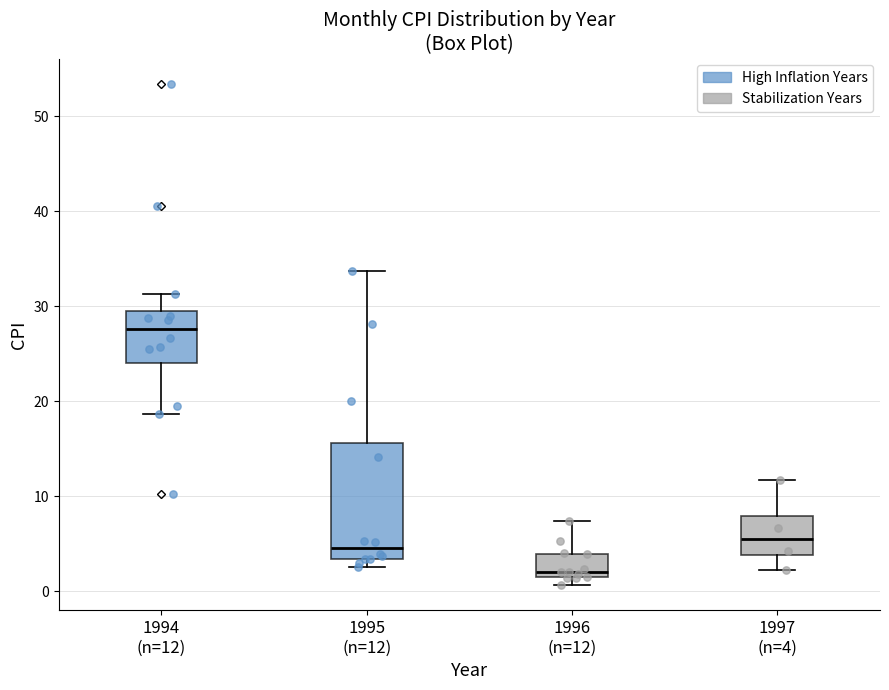

Reading left to right, transcribe this box plot: for each box, give where its median line is, the range the box spans, and where its two whiskers end, as read against the y-axis. The values are not printed on the chart, so give them approximately, as read against the axis.

1994 (n=12): median 28, box 24 to 30, whiskers 19 to 31
1995 (n=12): median 5, box 3 to 16, whiskers 3 (just below the box's lower edge) to 34
1996 (n=12): median 2, box 1 to 4, whiskers 1 (just below the box's lower edge) to 7
1997 (n=4): median 5, box 4 to 8, whiskers 2 to 12